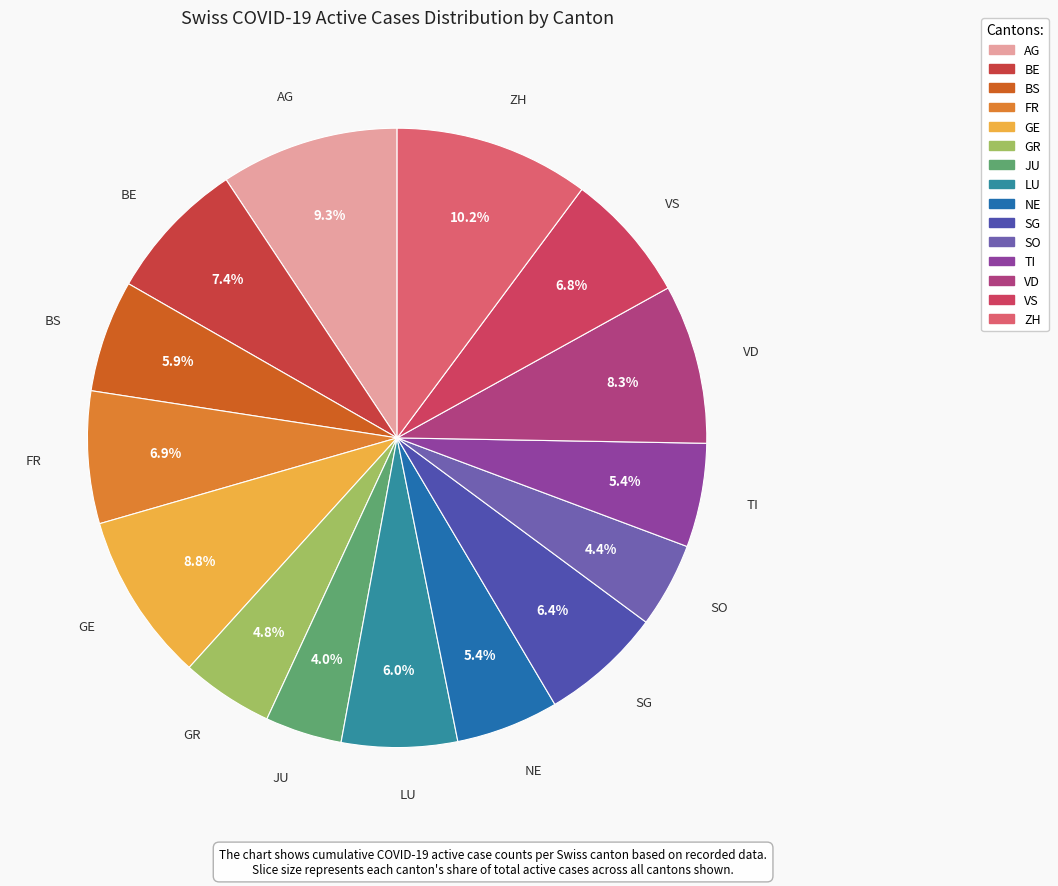

Which category has the smallest portion of the pie?

JU